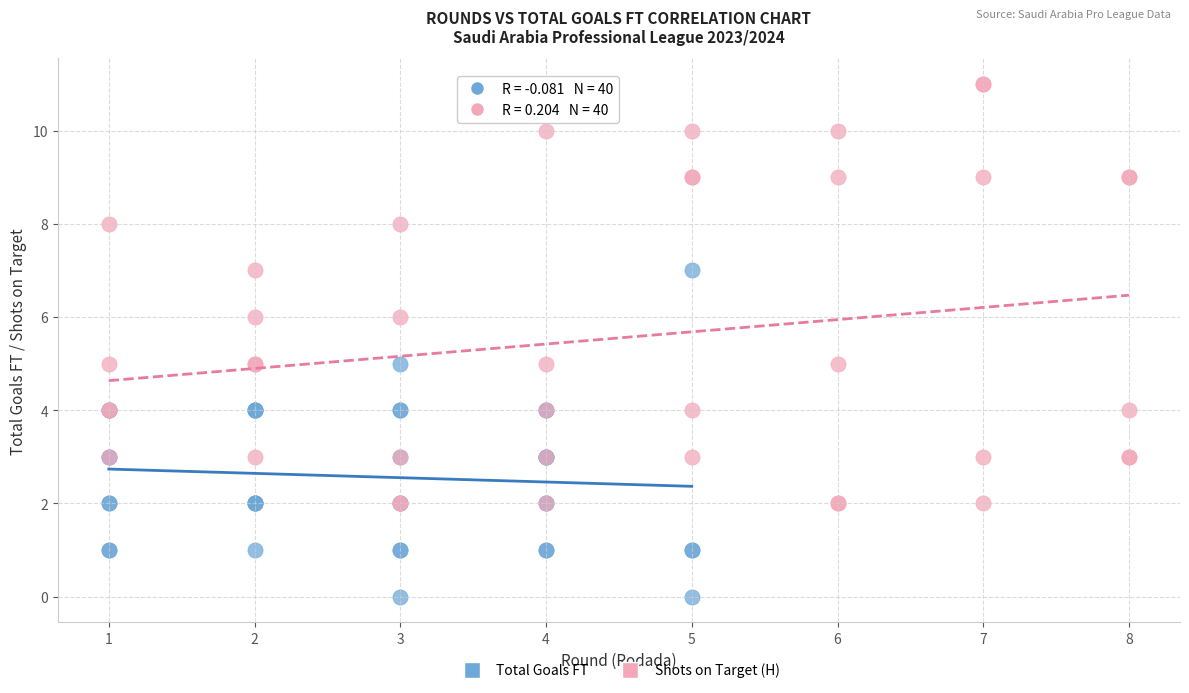

Which series contains the highest Y value?

Shots on Target (H)